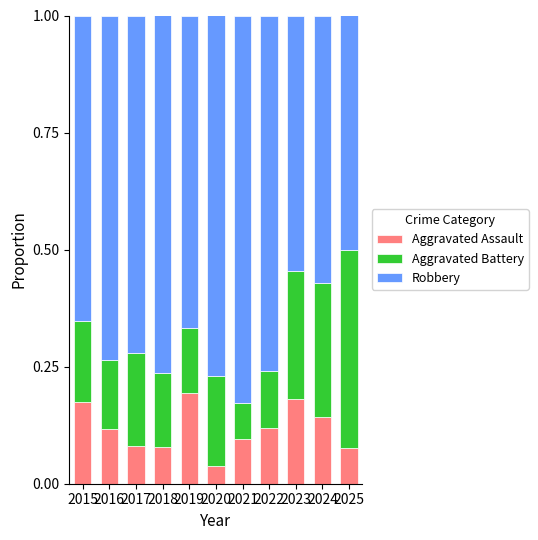

Count the number of categories in the chart.

11